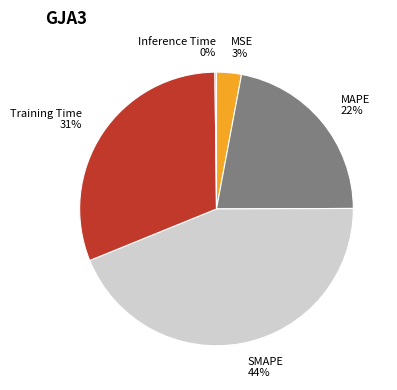

Do MSE and MAPE together represent more than half of the pie?

No